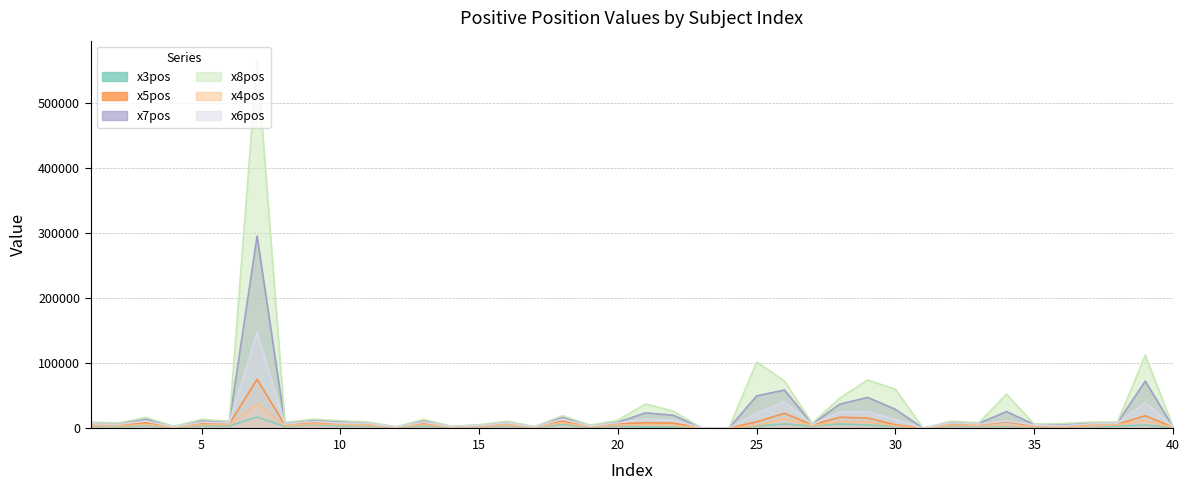

At how many categories does at least one series exceed 490968?

1